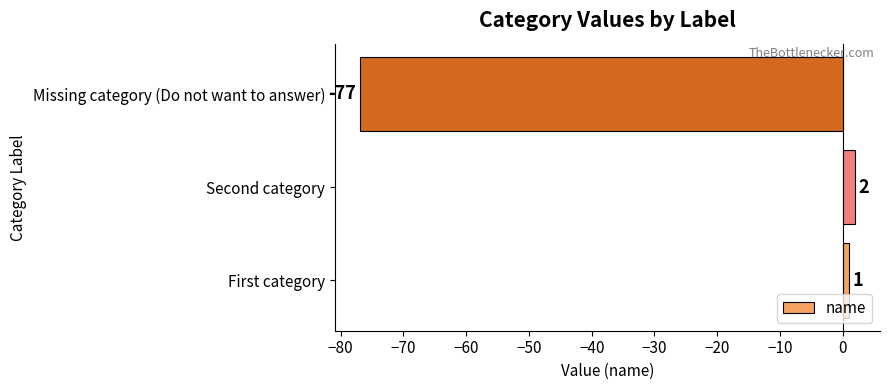

What is the change in value from First category to Second category?

+1